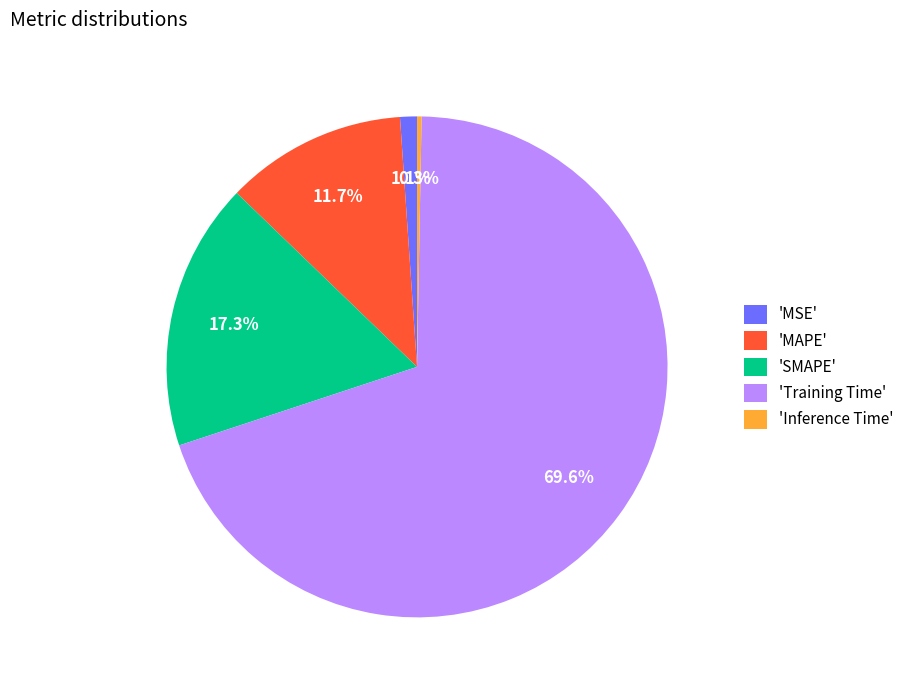

Count the number of slices in the pie.

5